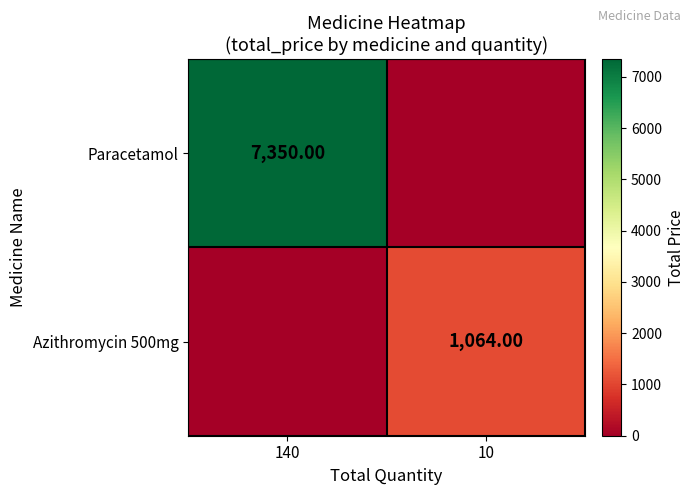

What is the sum of all Paracetamol values?

7350